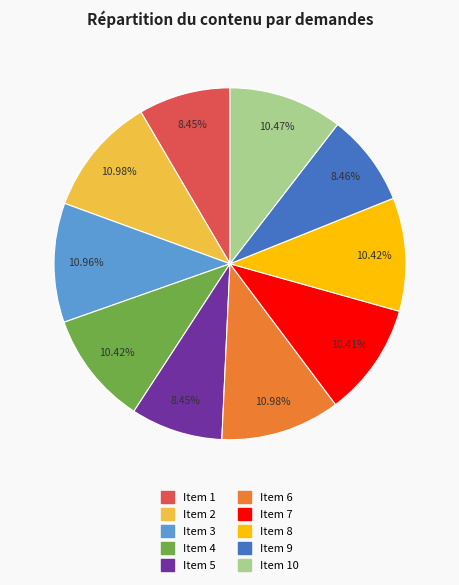

Is there a majority slice in this chart?

No